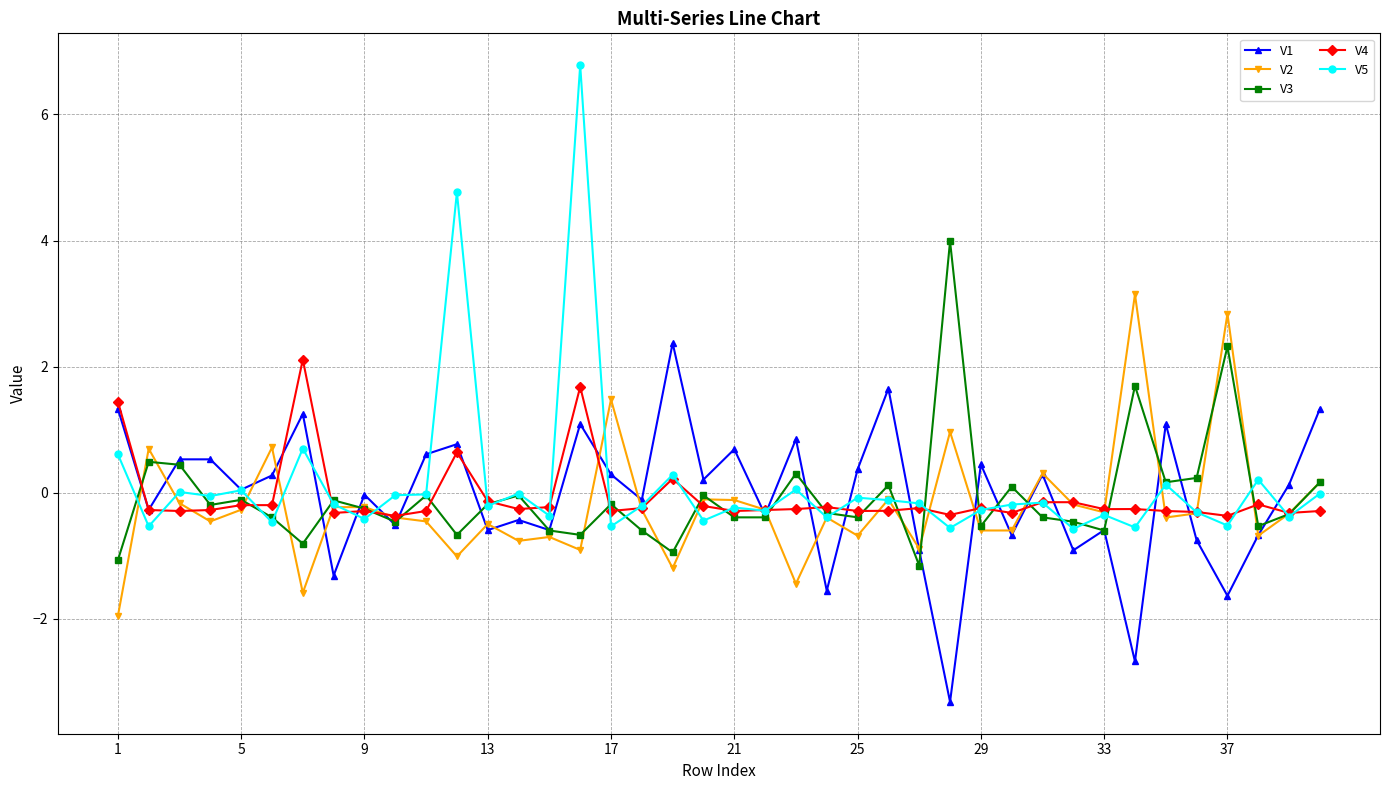

What is the sum of all V3 values?

-2.9